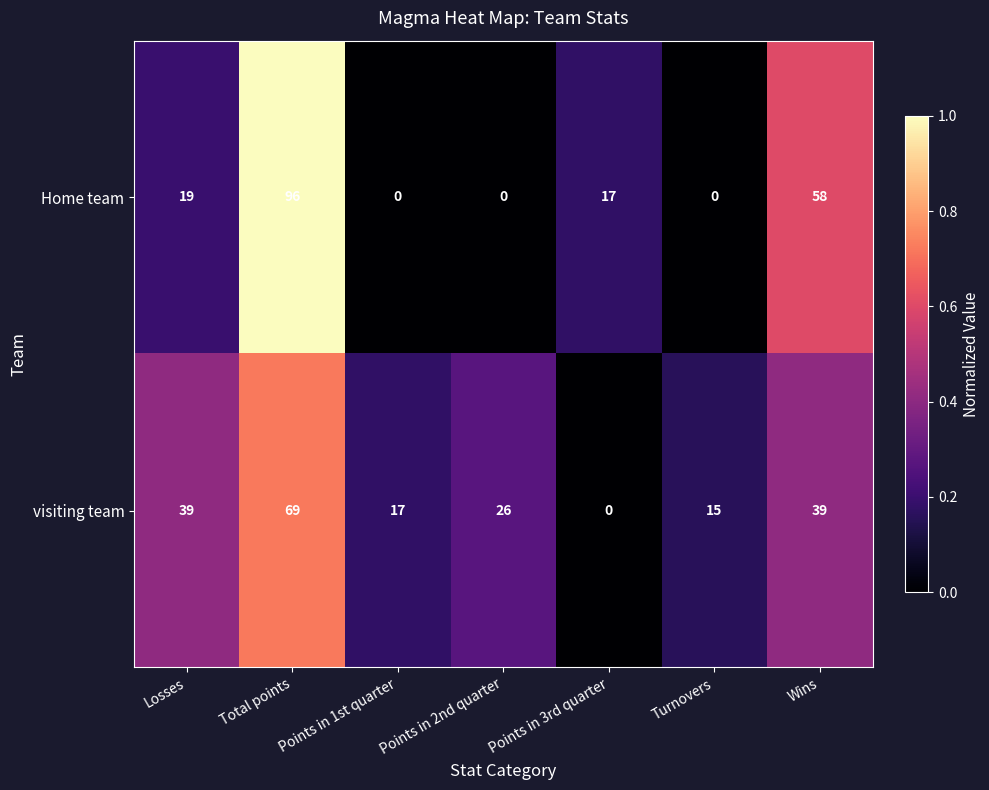

Rank the series by their maximum value, from lowest to highest.

visiting team, Home team